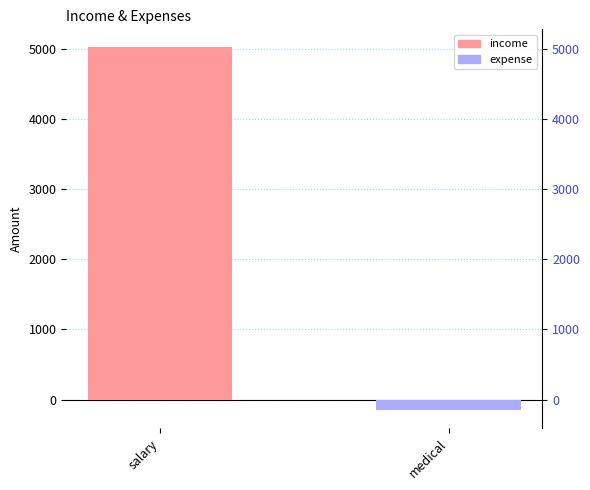

List the labels in order of value, largest first.

salary, medical